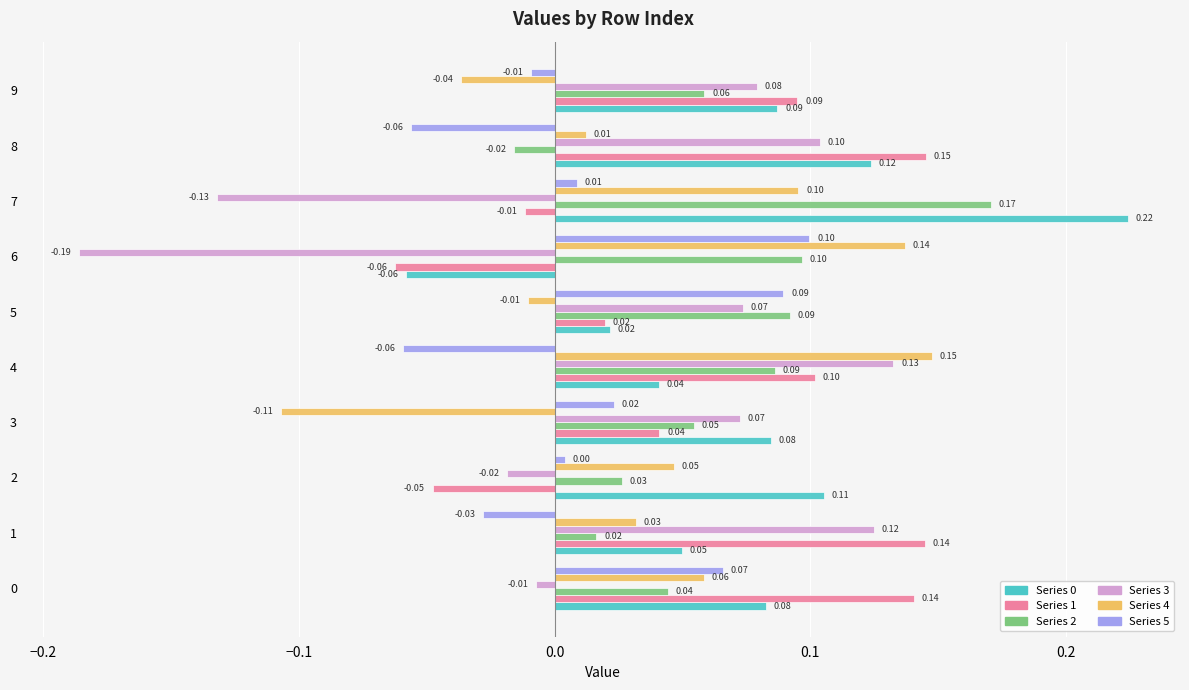

How many data points does each series have?

10